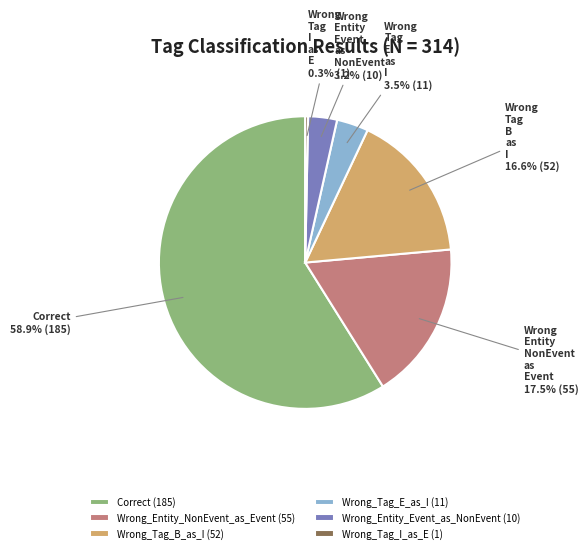

To the nearest percent, what is the difference between the Wrong_Entity_Event_as_NonEvent and Wrong_Tag_B_as_I slice percentages?

13%